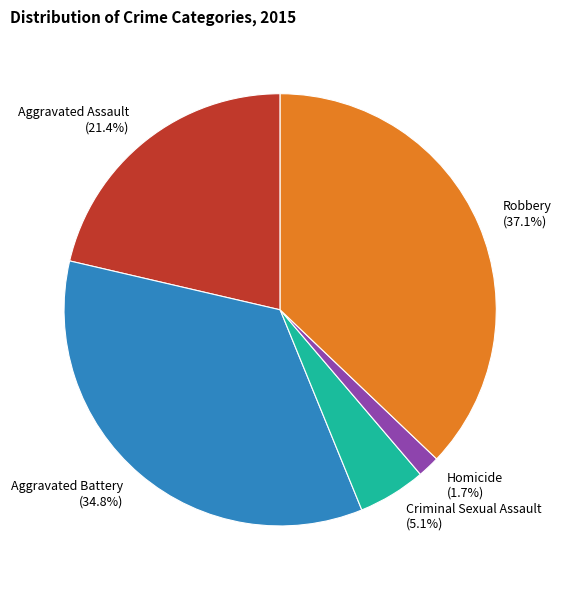

To the nearest percent, what percentage of the pie is Robbery?

37%